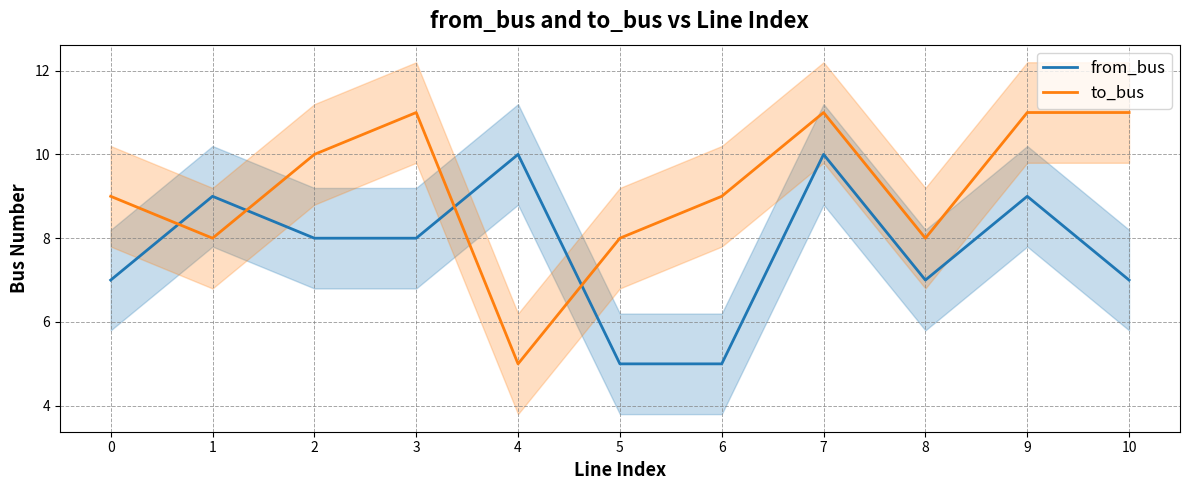

What is the difference between the to_bus values at 10 and 5?

3